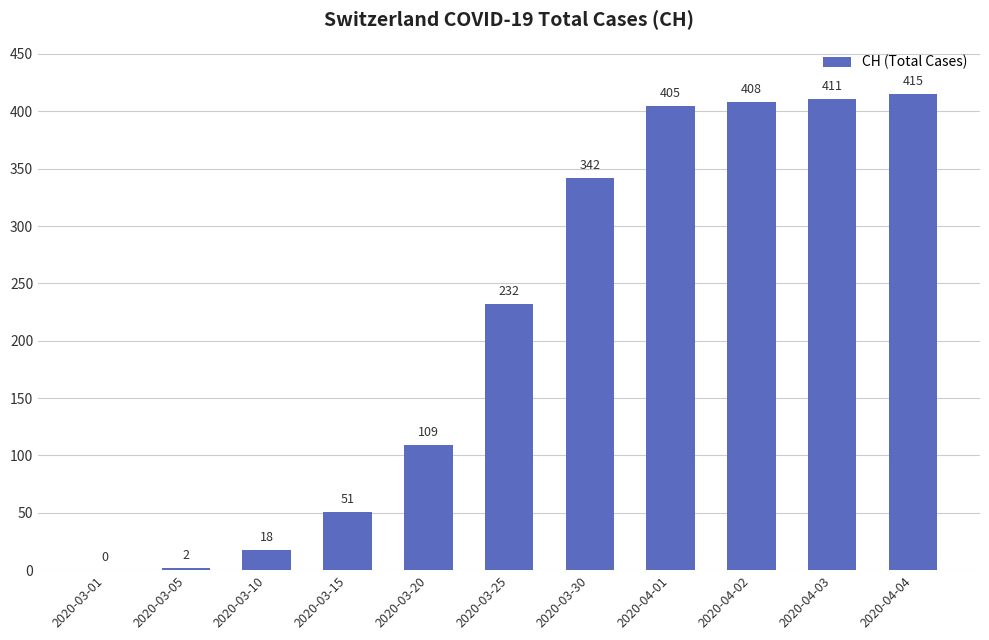

Reading left to right, what are all the values shown in this chart?

0	2	18	51	109	232	342	405	408	411	415